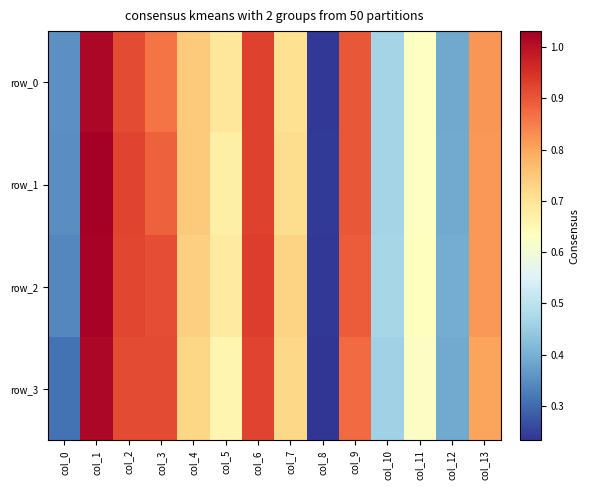

Is the value of row_0 at col_12 greater than the value of row_2 at col_6?

No